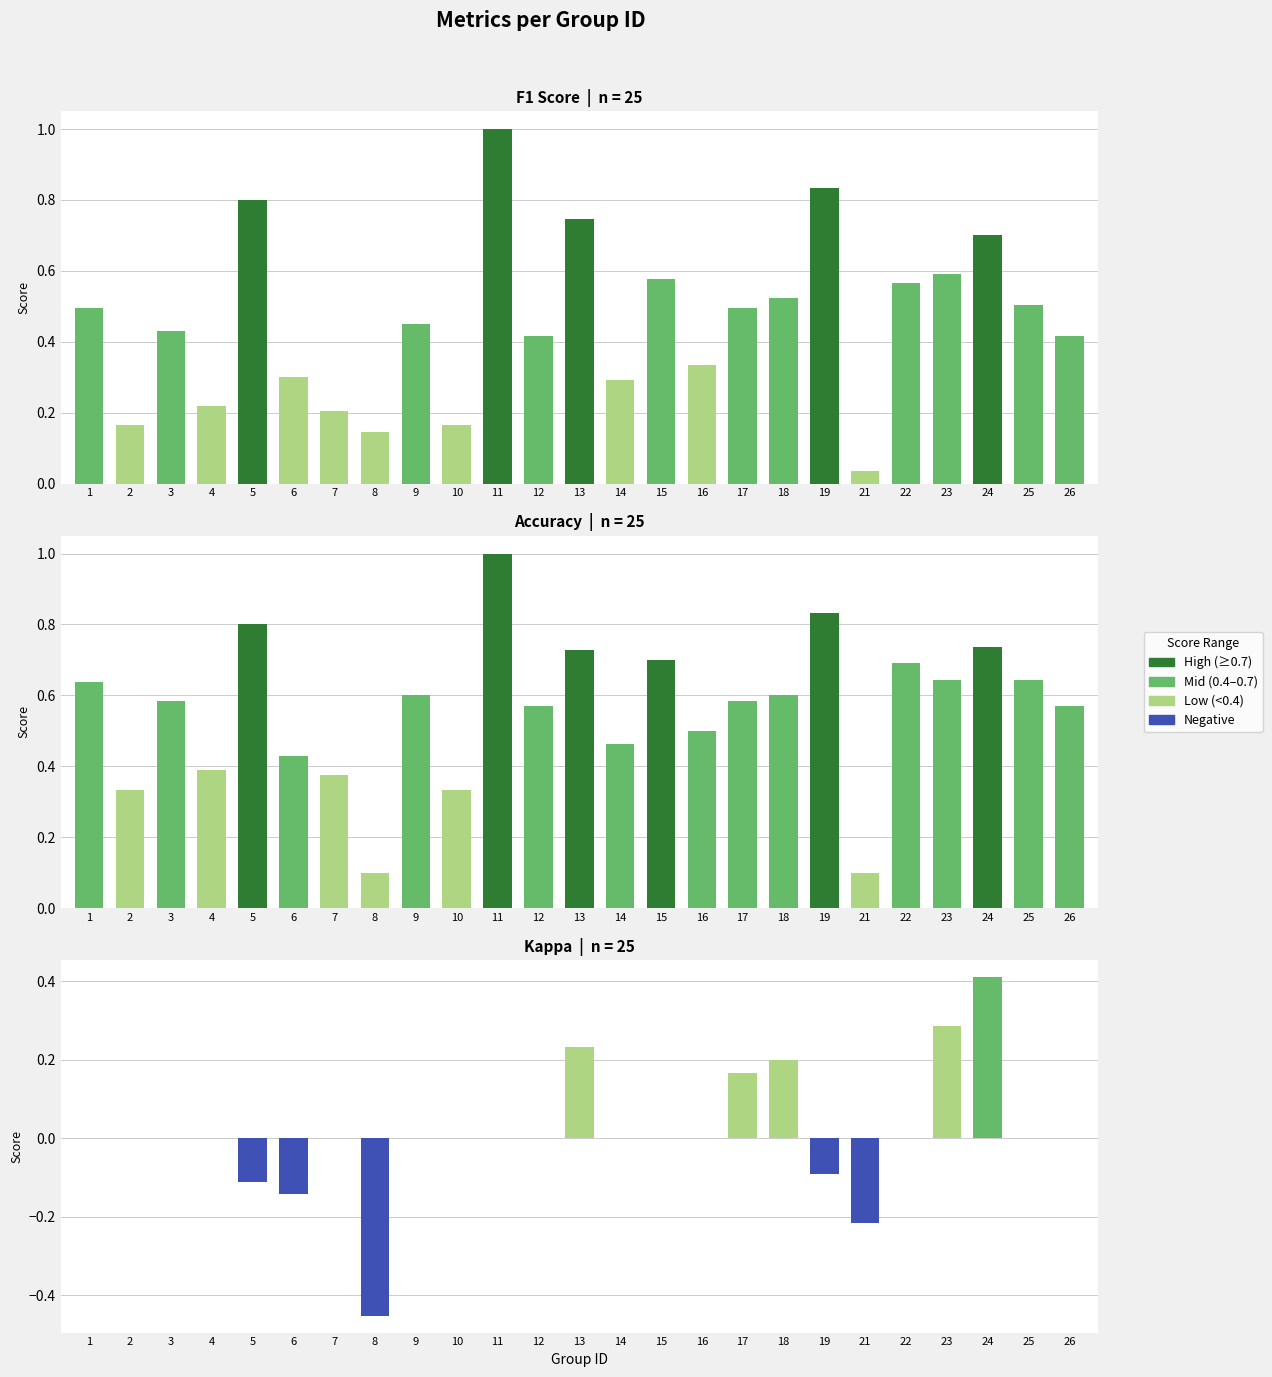

Count the number of data series in this chart.

3